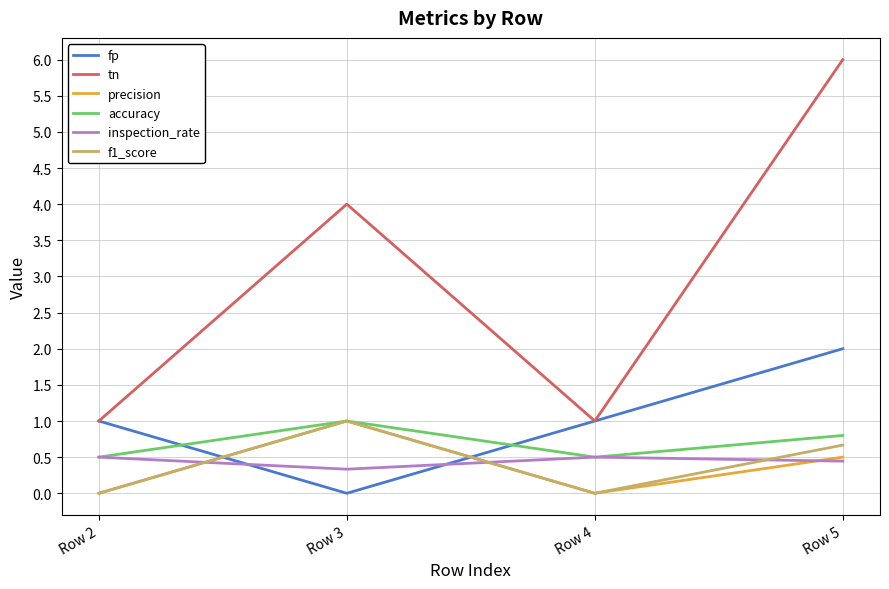

Is this an area chart (filled region under the line)?

No